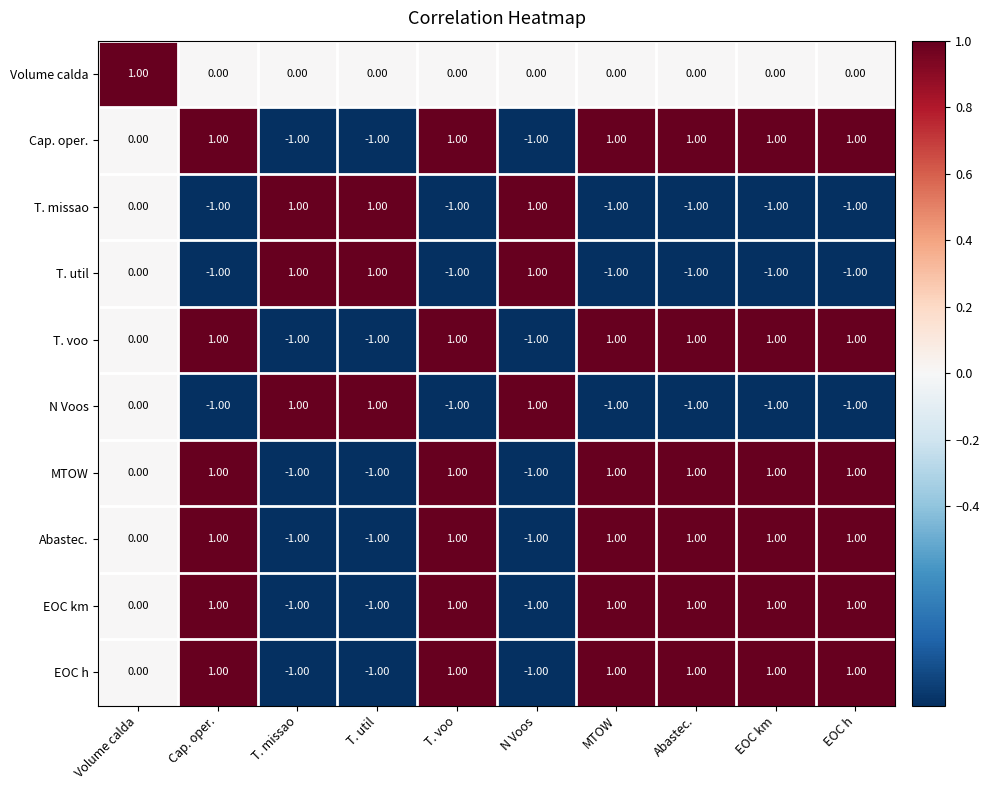

What is the total value across all series at EOC h?

3